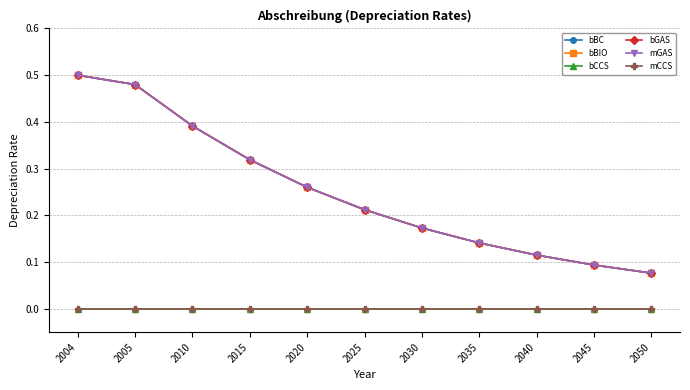

At which category is the sum across all series the highest?

2004